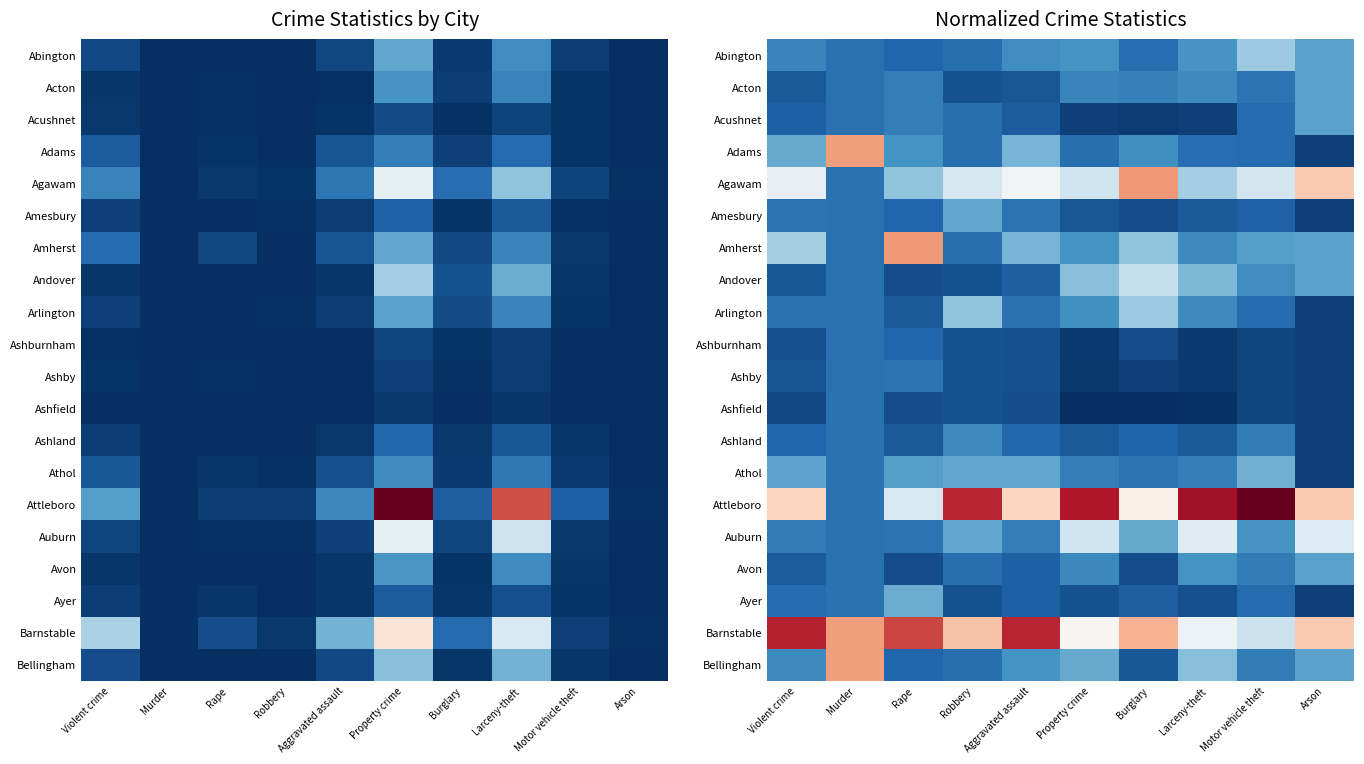

At which category does the chart reach its minimum across all series?

Property crime